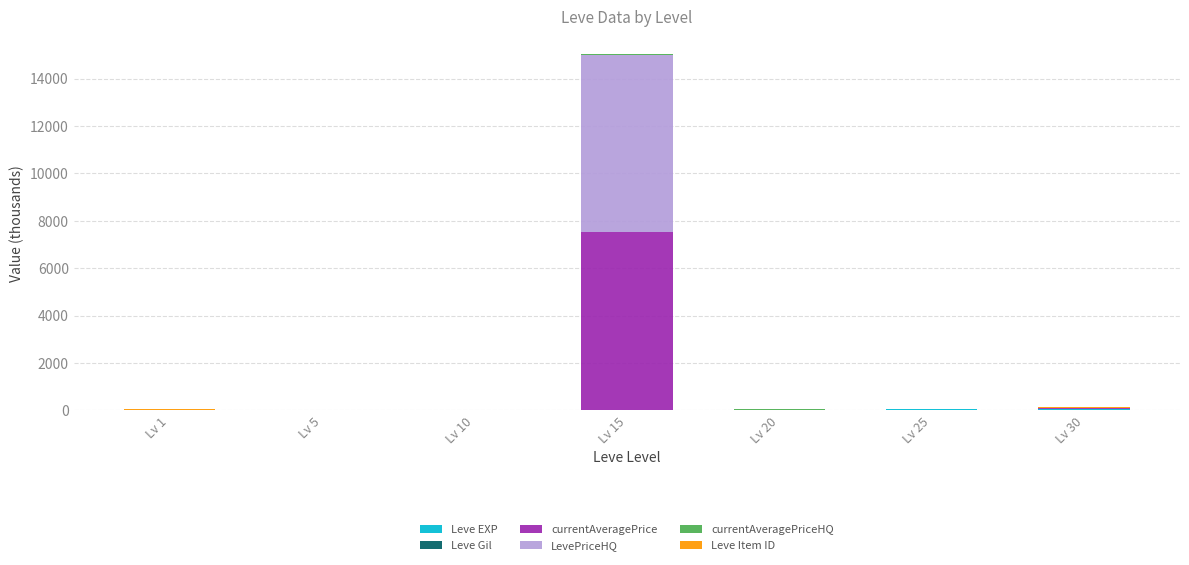

At which category is the sum across all series the highest?

Lv 15